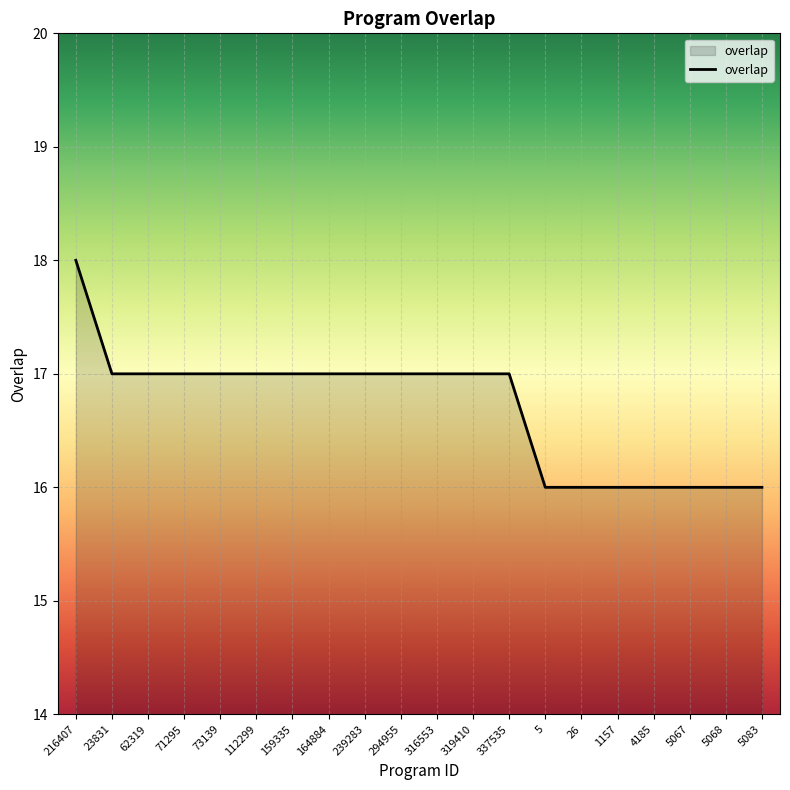

Reading right to left, extract all data points from this chart.

5083=16	5068=16	5067=16	4185=16	1157=16	26=16	5=16	337535=17	319410=17	316553=17	294955=17	239283=17	164884=17	159335=17	112299=17	73139=17	71295=17	62319=17	23831=17	216407=18